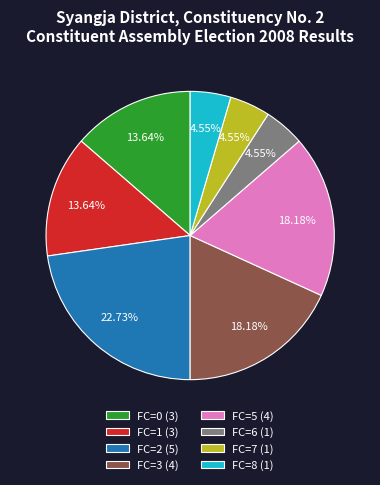

How many segments does this pie chart have?

8